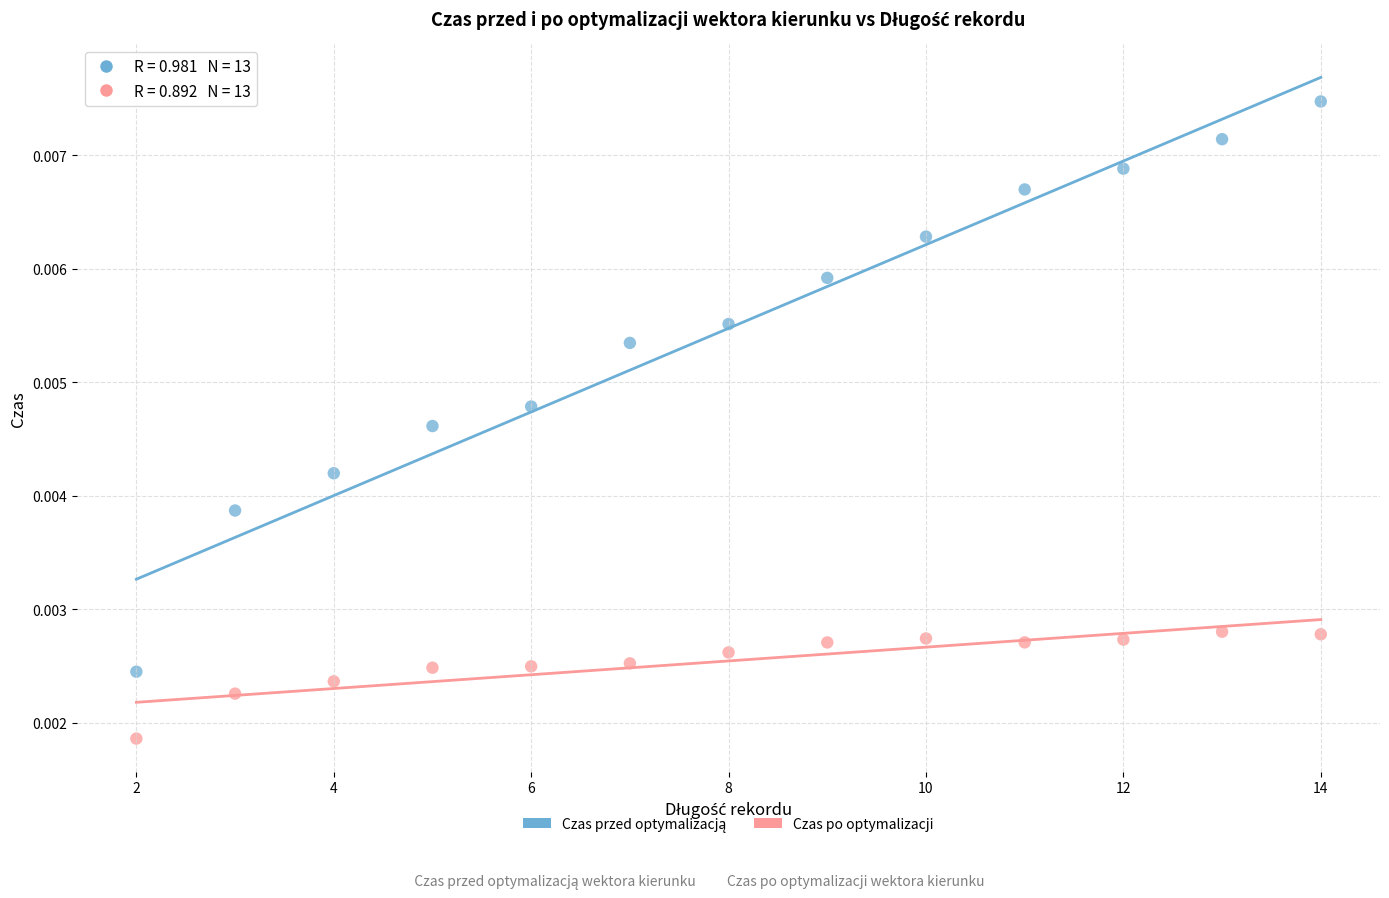

Count the number of points in this scatter plot.

26